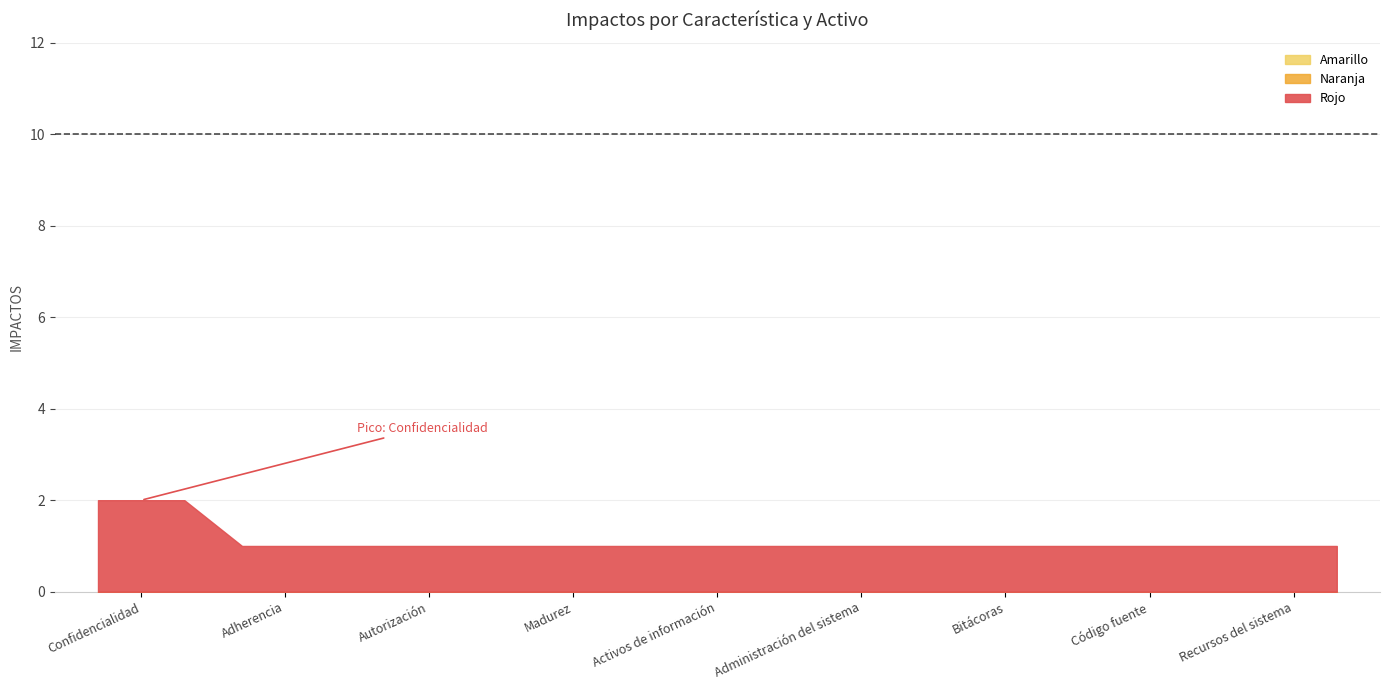

True or false: Rojo and Amarillo intersect in this chart.

False